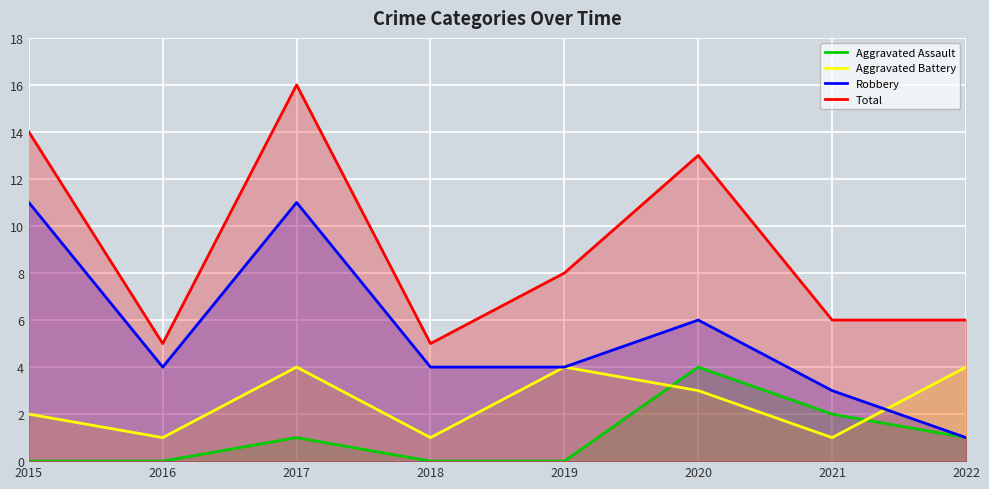

True or false: Robbery has a value of 11 at 2017.

True